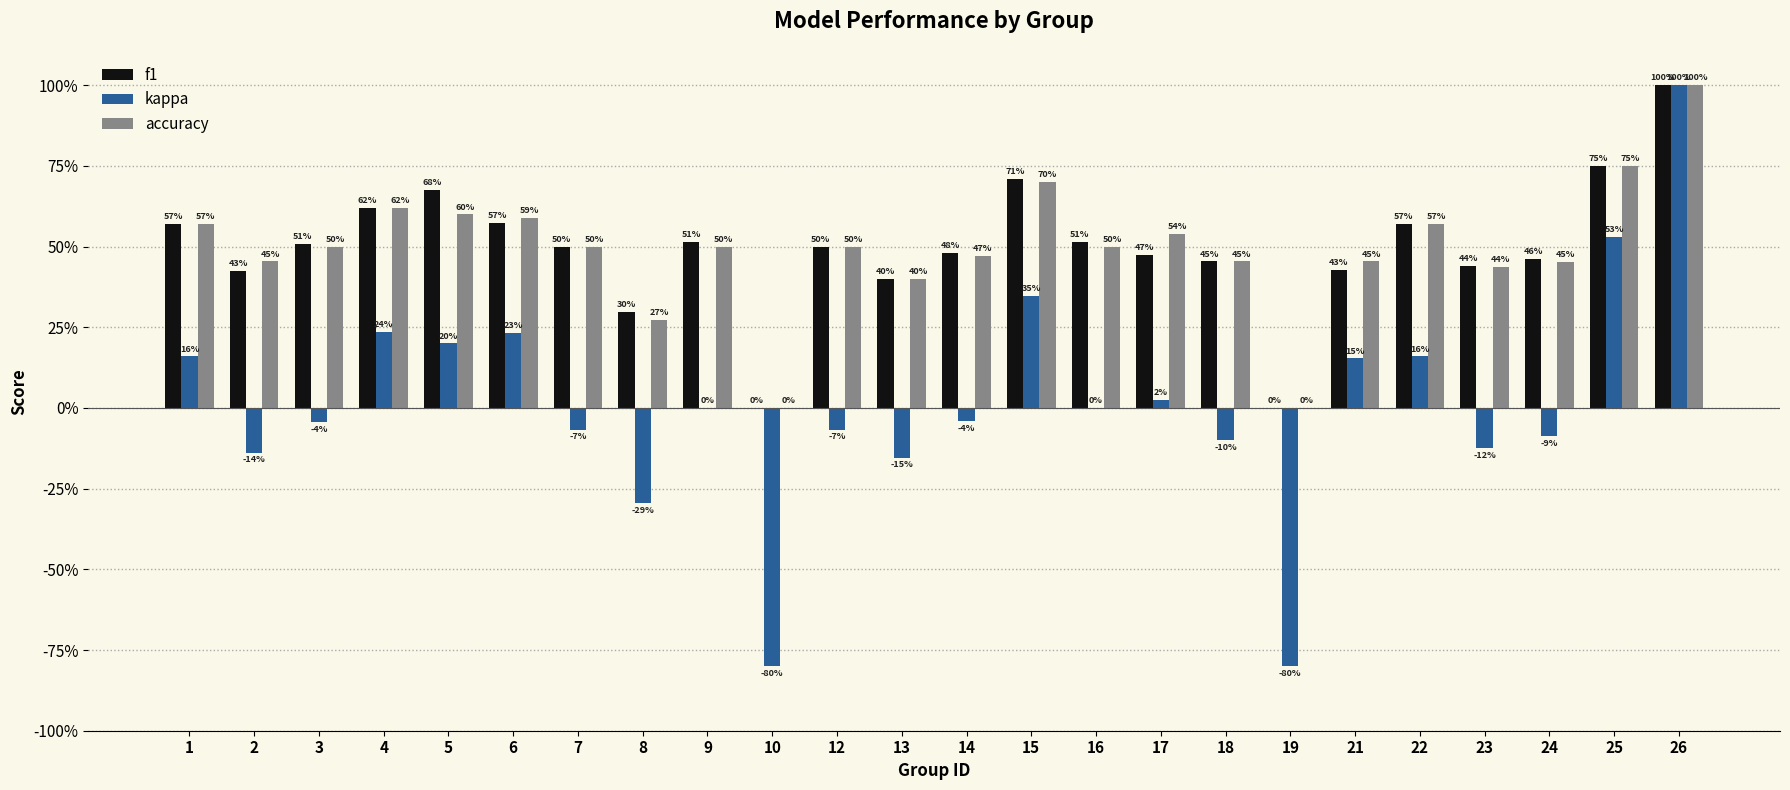

What is the value of the kappa bar at the 1st from the left?

0.2